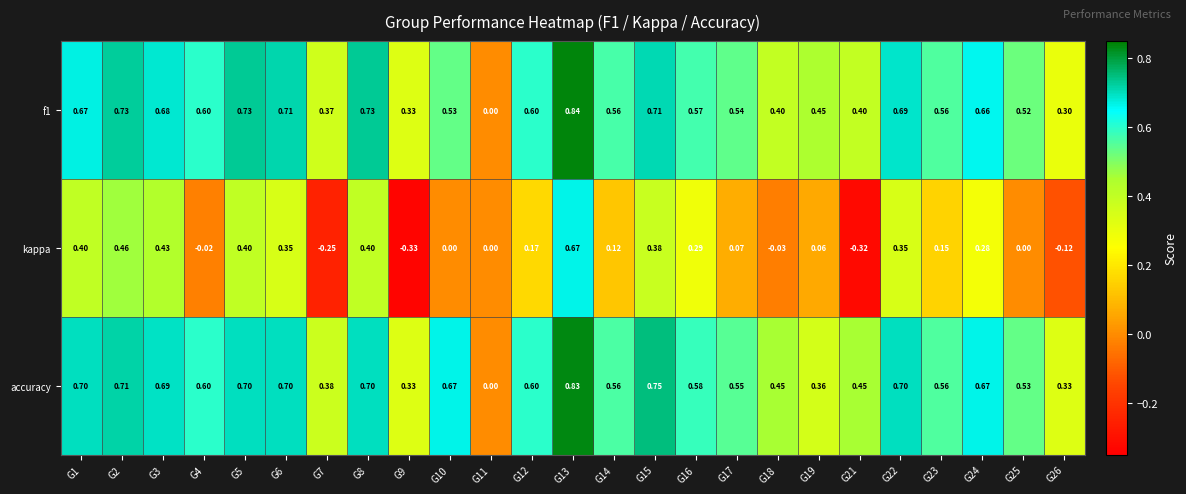

Which series has the widest spread of values?

kappa